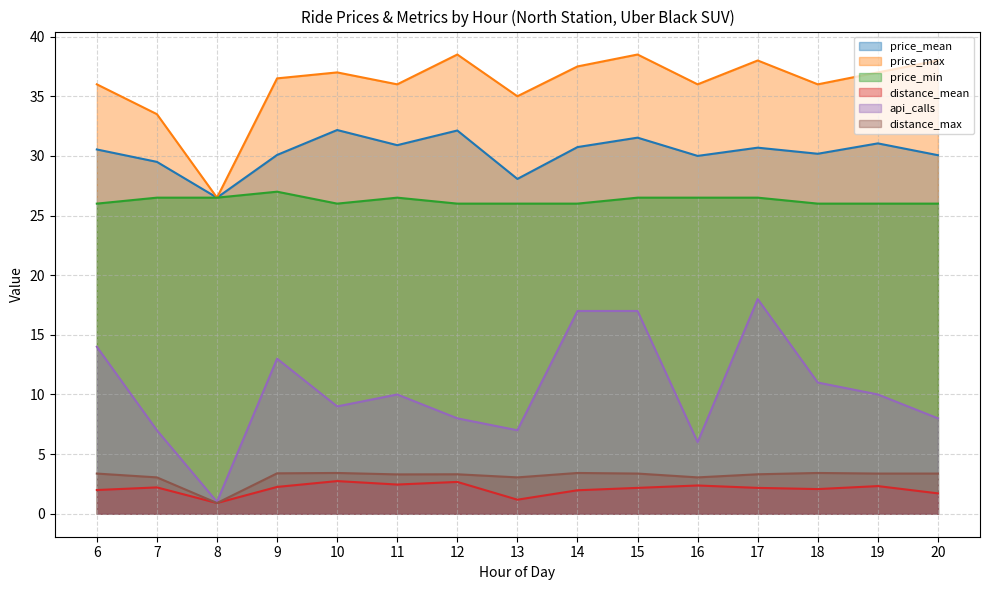

At how many categories does at least one series exceed 16?

15